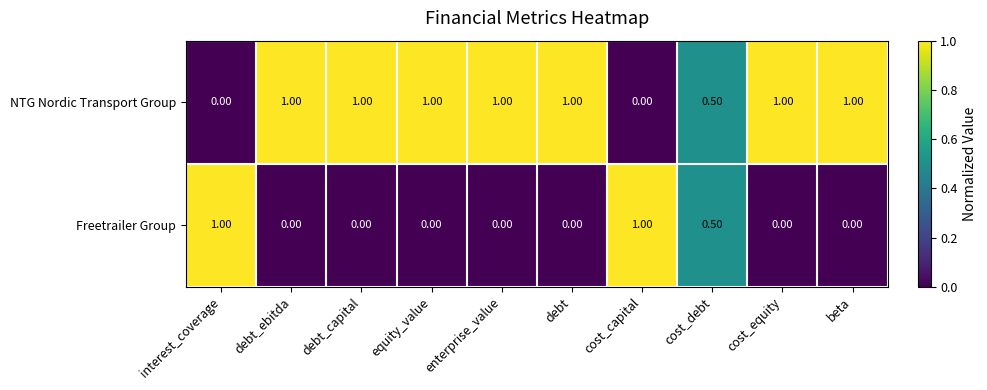

What is the difference between the maximum and second lowest values in the Freetrailer Group series?

1.0